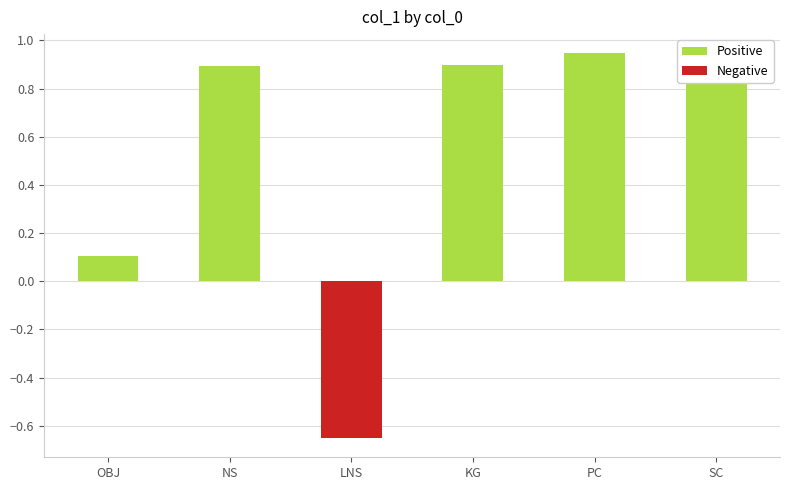

What is the label of the 2nd bar from the right?

PC